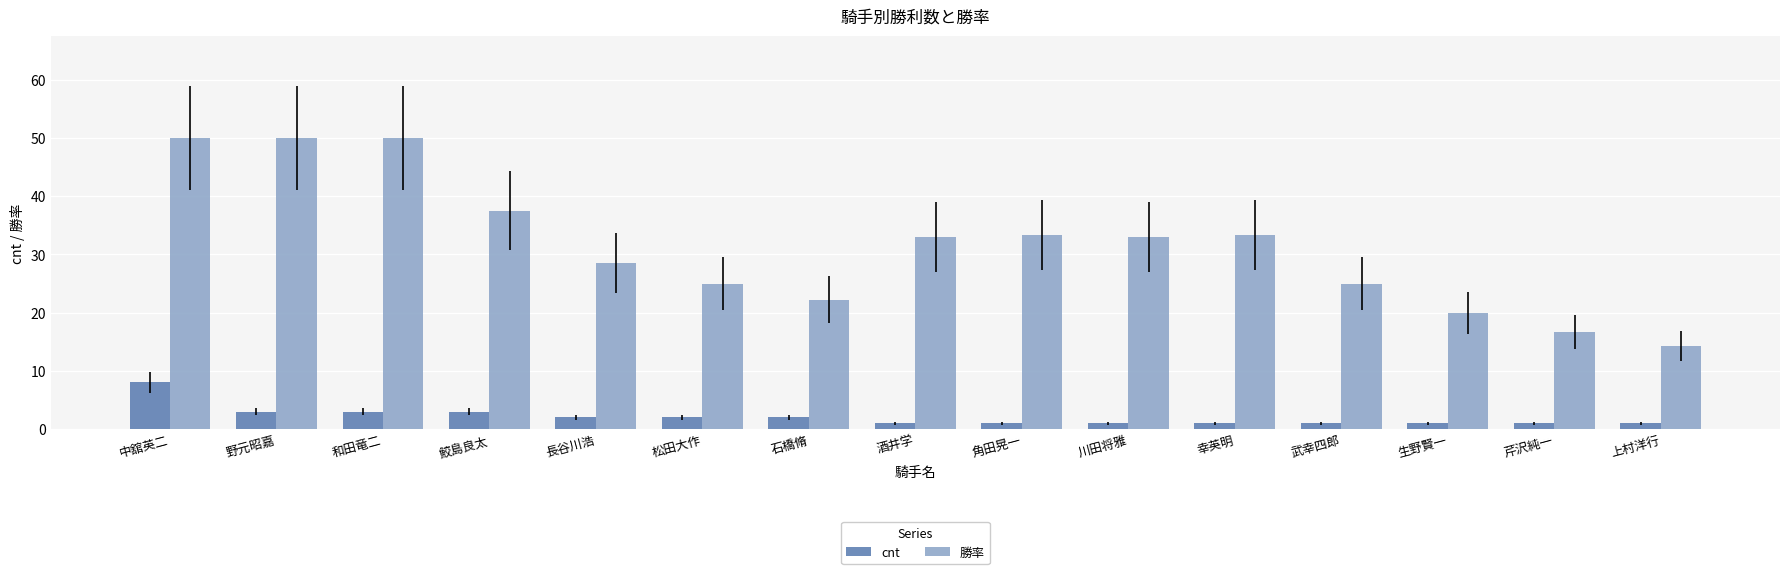

What is the total value across all series at 酒井学?

34.0